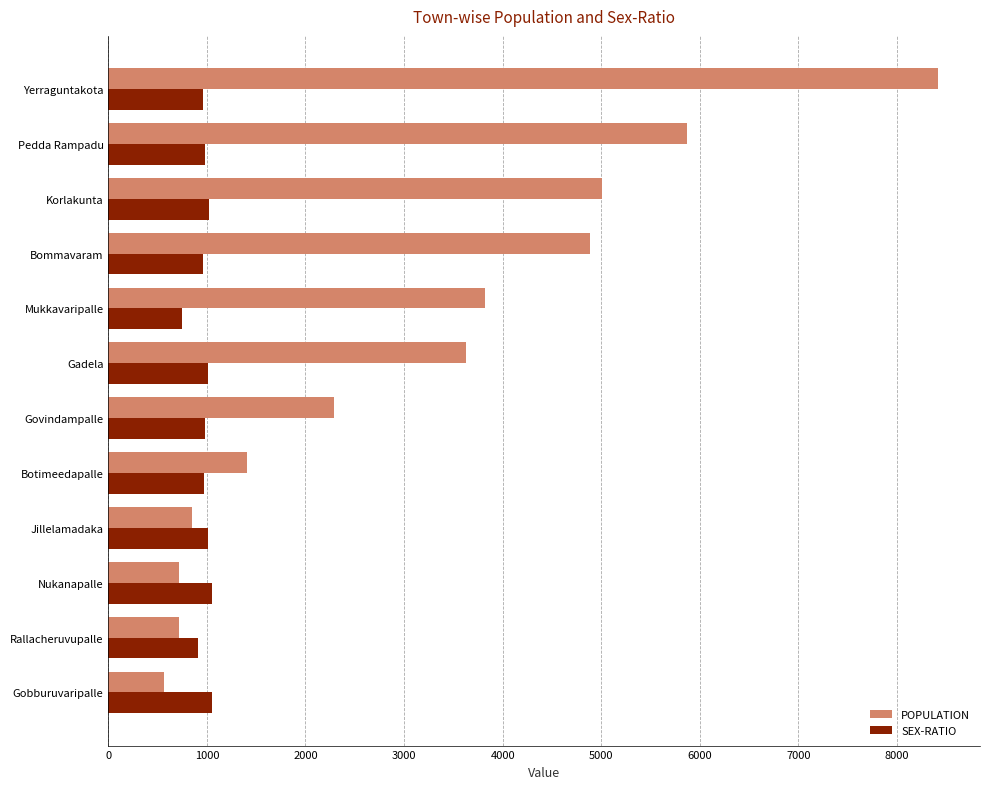

What is the maximum value shown in the chart?

8422